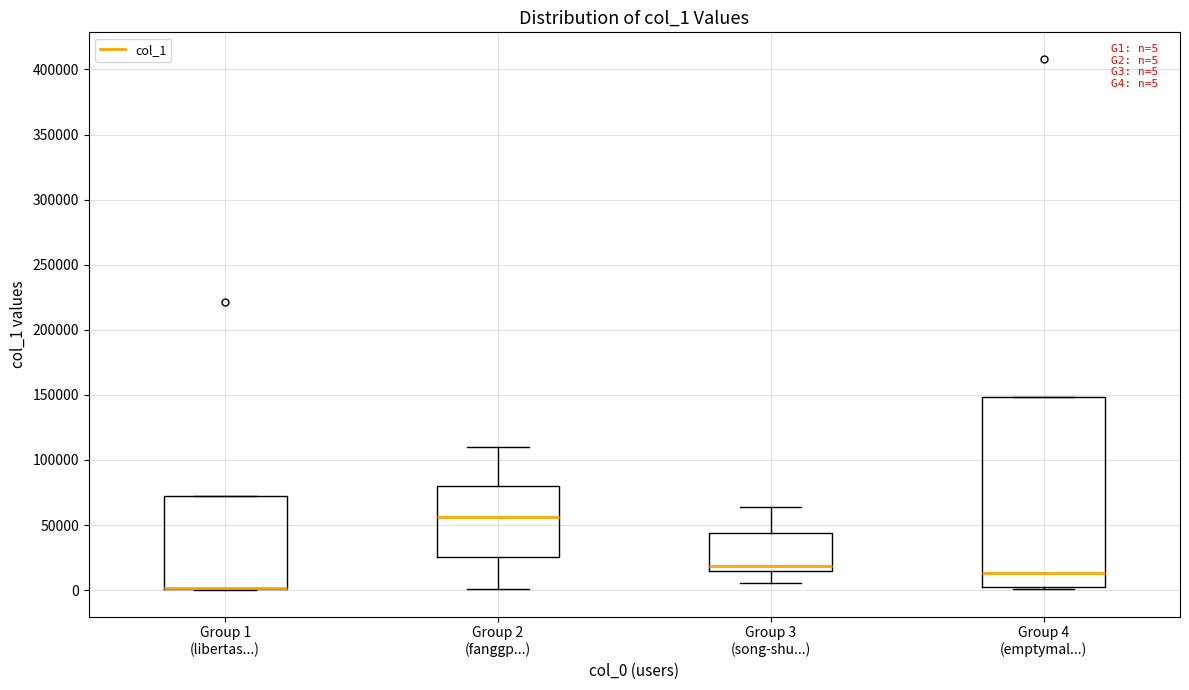

Which box is the tallest, from its lower edge to its upper edge?

Group 4 (emptymal...)